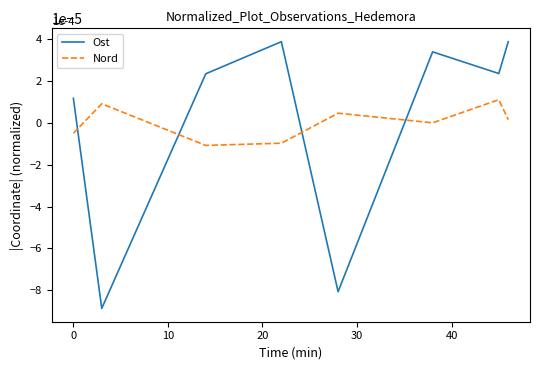

Which series has the widest spread of values?

Ost